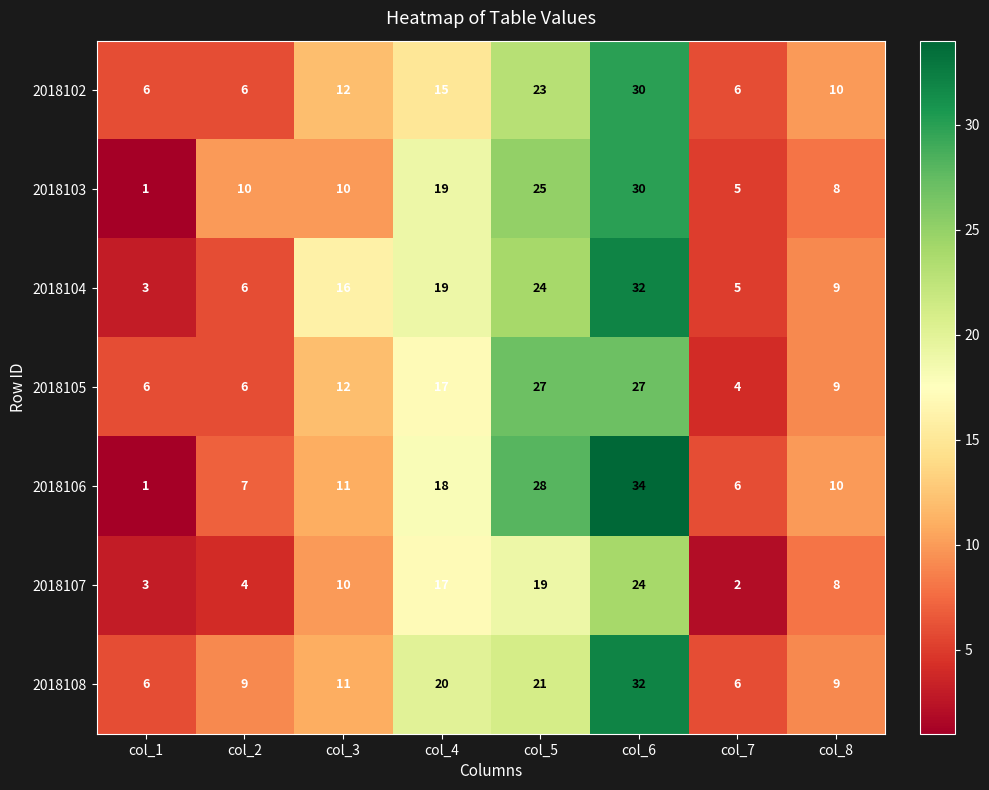

List the labels in order of 2018104 value, smallest first.

col_1, col_7, col_2, col_8, col_3, col_4, col_5, col_6